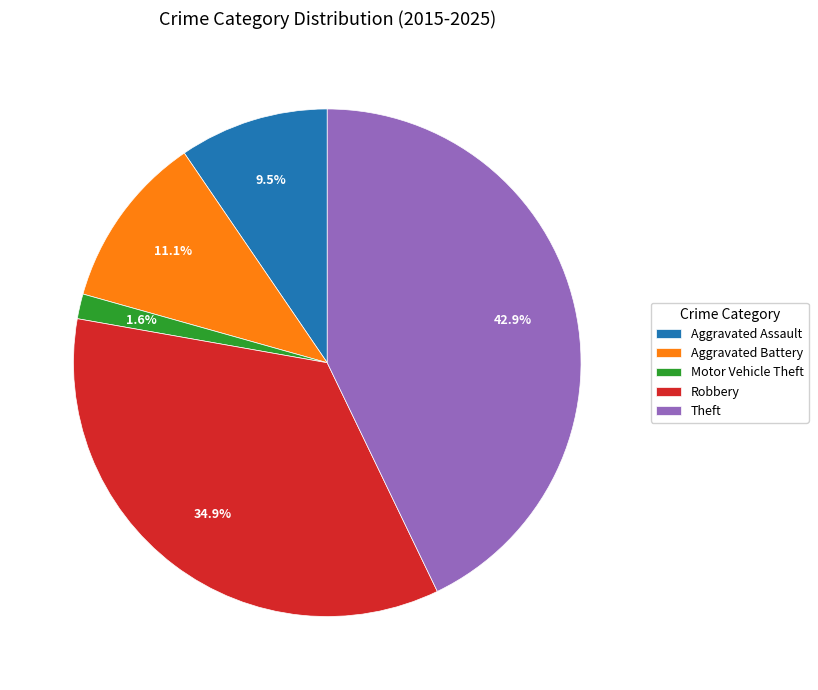

To the nearest percent, what is the difference between the largest and smallest slice percentages?

41%